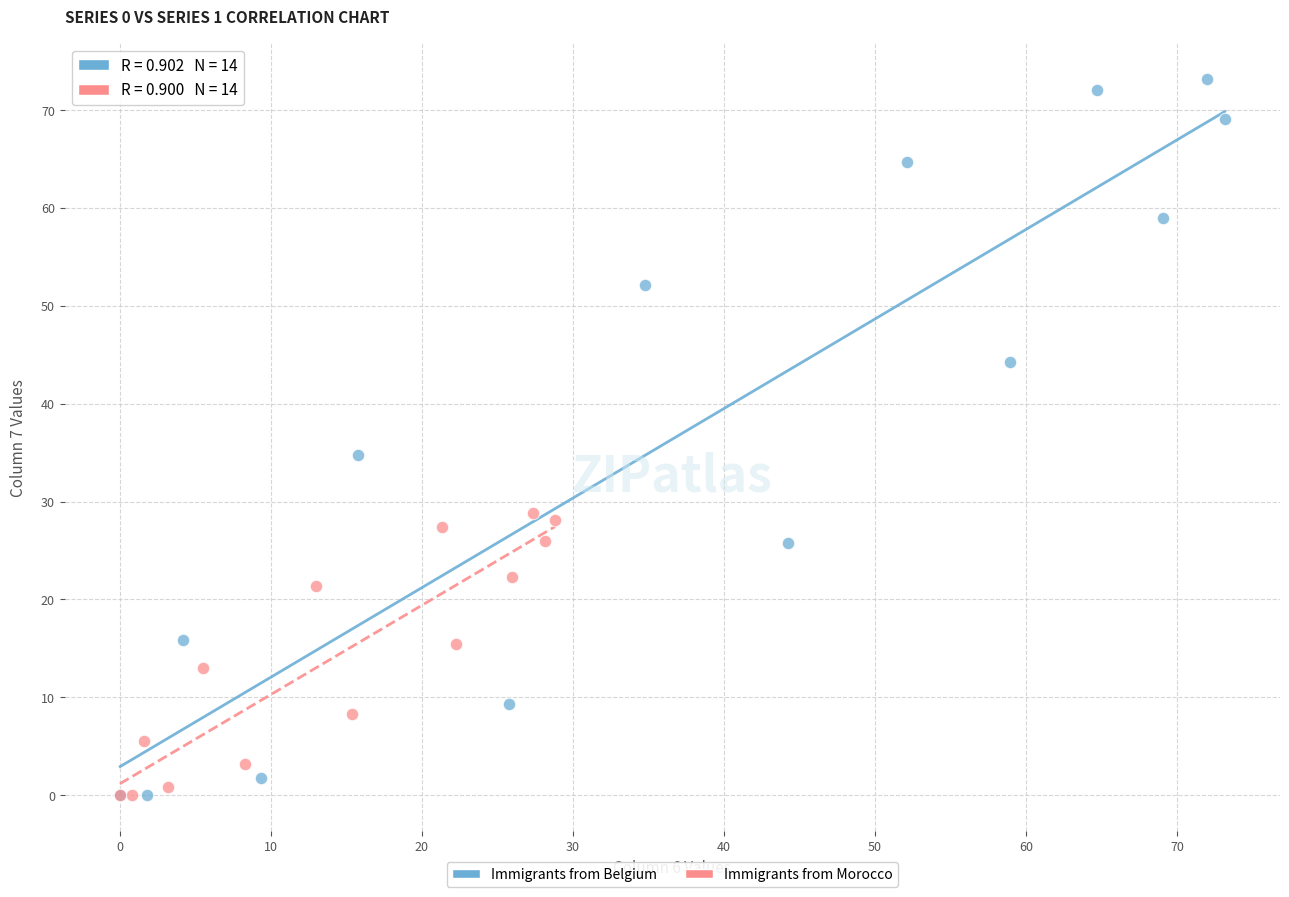

Which series has the largest Y range (max minus min)?

Immigrants from Belgium